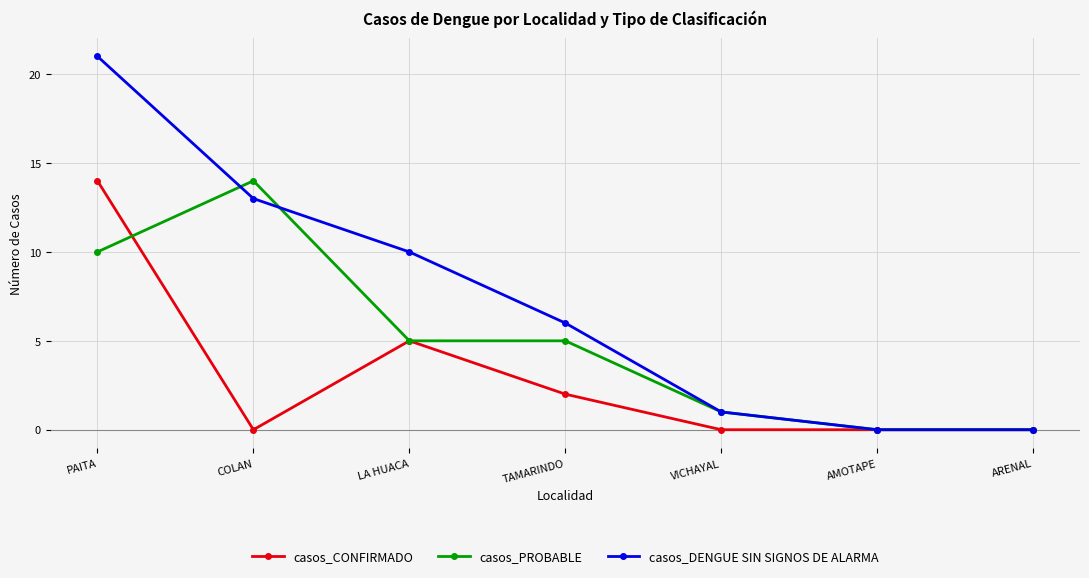

Between which two adjacent categories do casos_DENGUE SIN SIGNOS DE ALARMA and casos_PROBABLE first intersect?

PAITA and COLAN